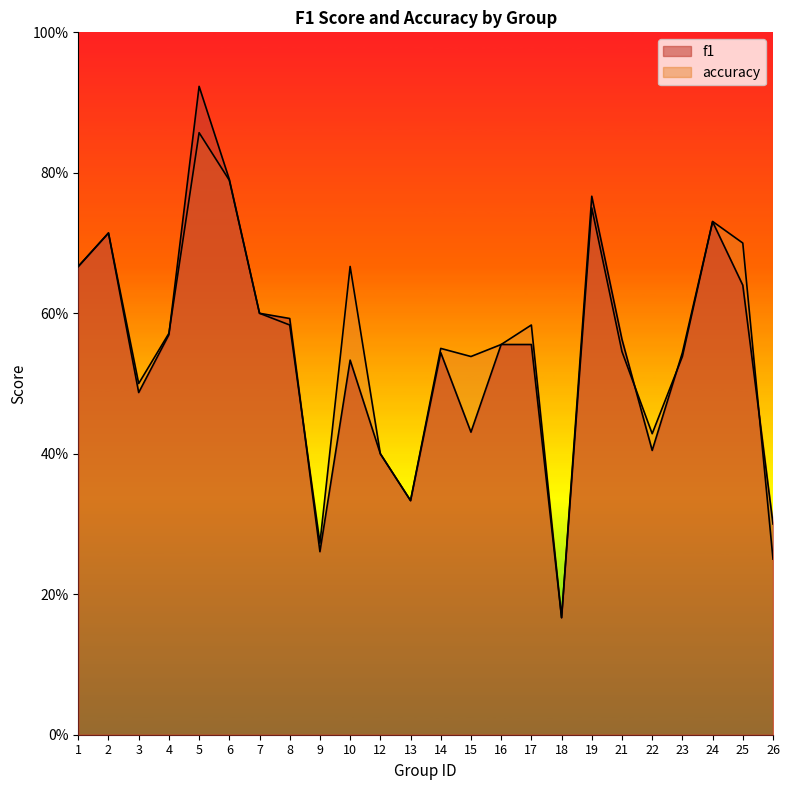

What is the difference between the maximum and minimum values in the accuracy series?

0.7